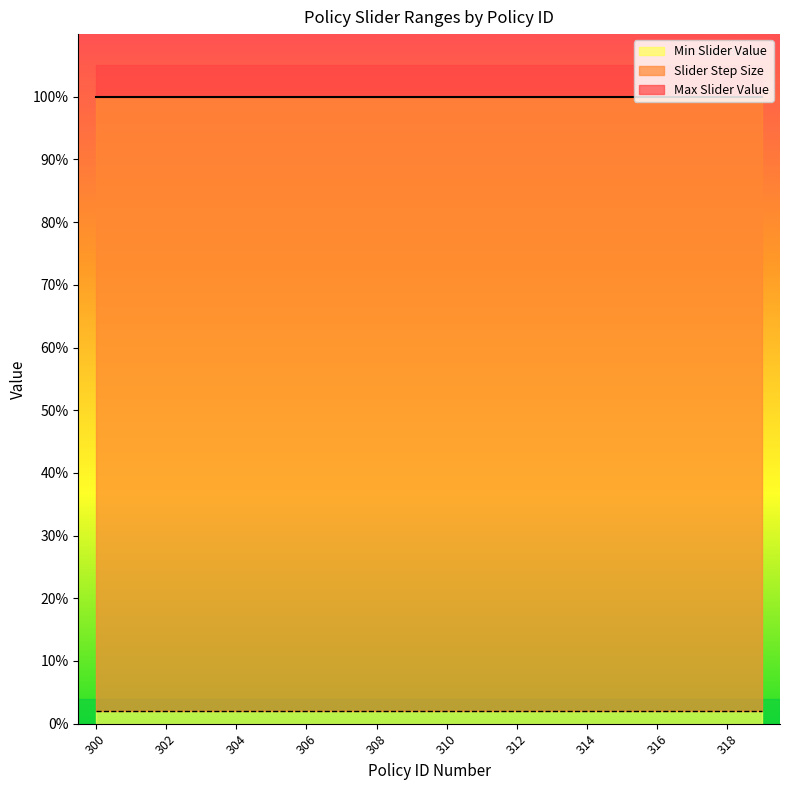

Reading left to right, extract all data points from this chart.

Max Slider Value: 1.0	1.0	1.0	1.0	1.0	1.0	1.0	1.0	1.0	1.0	1.0	1.0	1.0	1.0	1.0	1.0	1.0	1.0	1.0	1.0
Slider Step Size: 0.0	0.0	0.0	0.0	0.0	0.0	0.0	0.0	0.0	0.0	0.0	0.0	0.0	0.0	0.0	0.0	0.0	0.0	0.0	0.0
Min Slider Value: 0.0	0.0	0.0	0.0	0.0	0.0	0.0	0.0	0.0	0.0	0.0	0.0	0.0	0.0	0.0	0.0	0.0	0.0	0.0	0.0